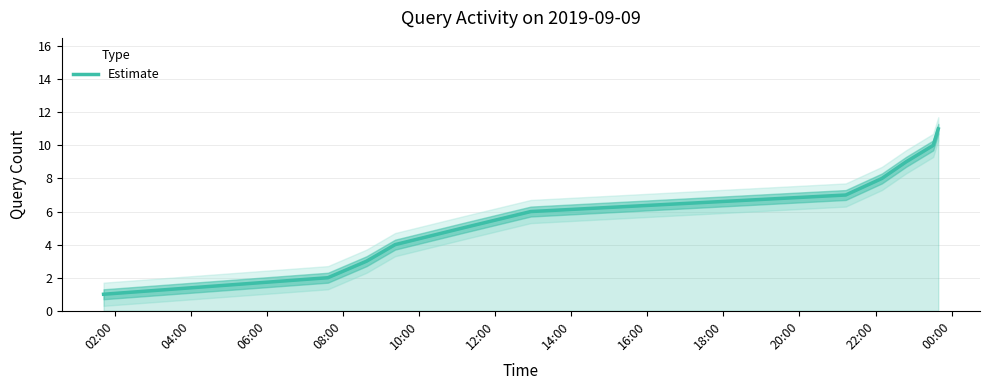

Count the values in the range 3 to 9.

7